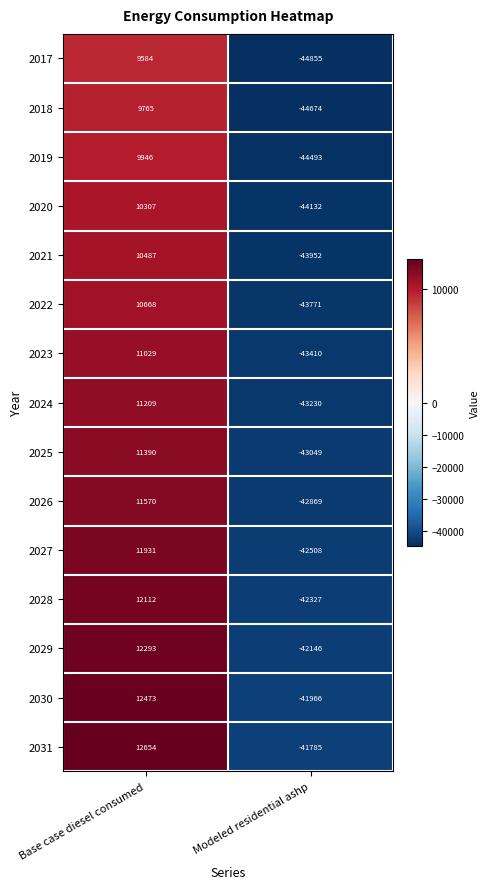

What is the difference between the maximum and minimum values in the 2019 series?

54439